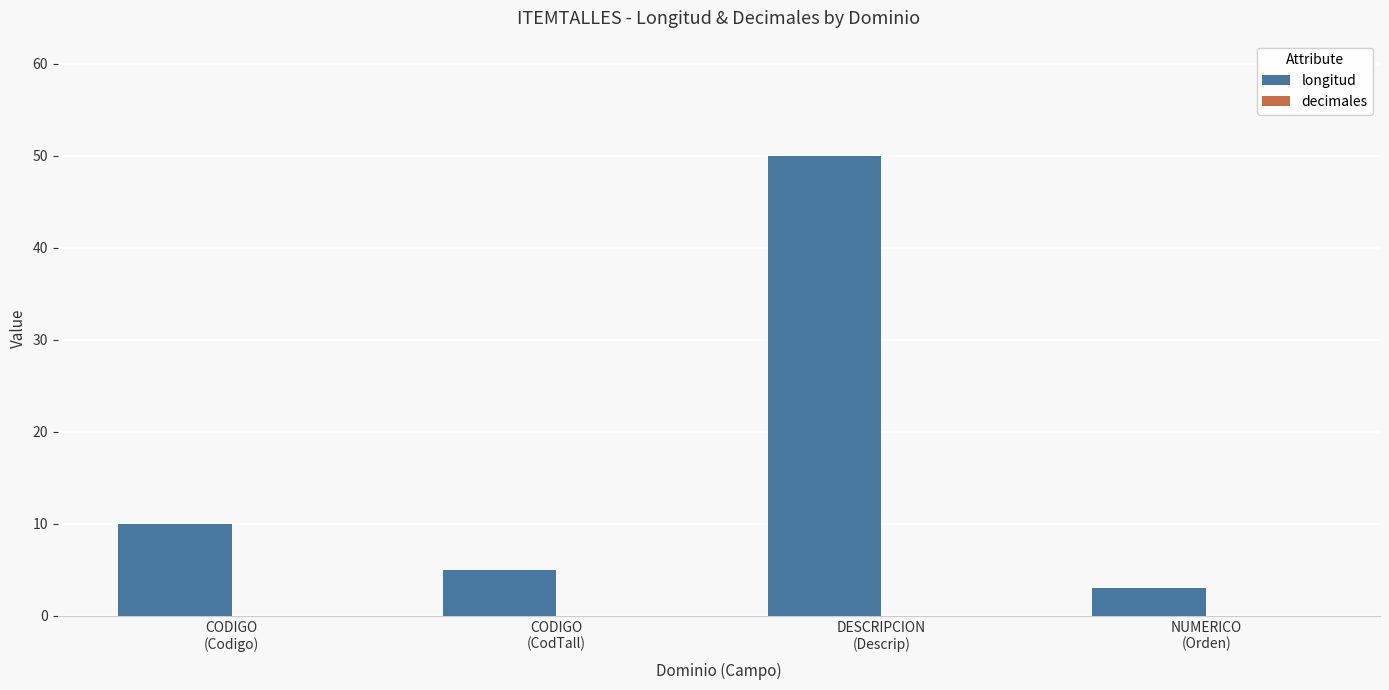

What is the average value?

17